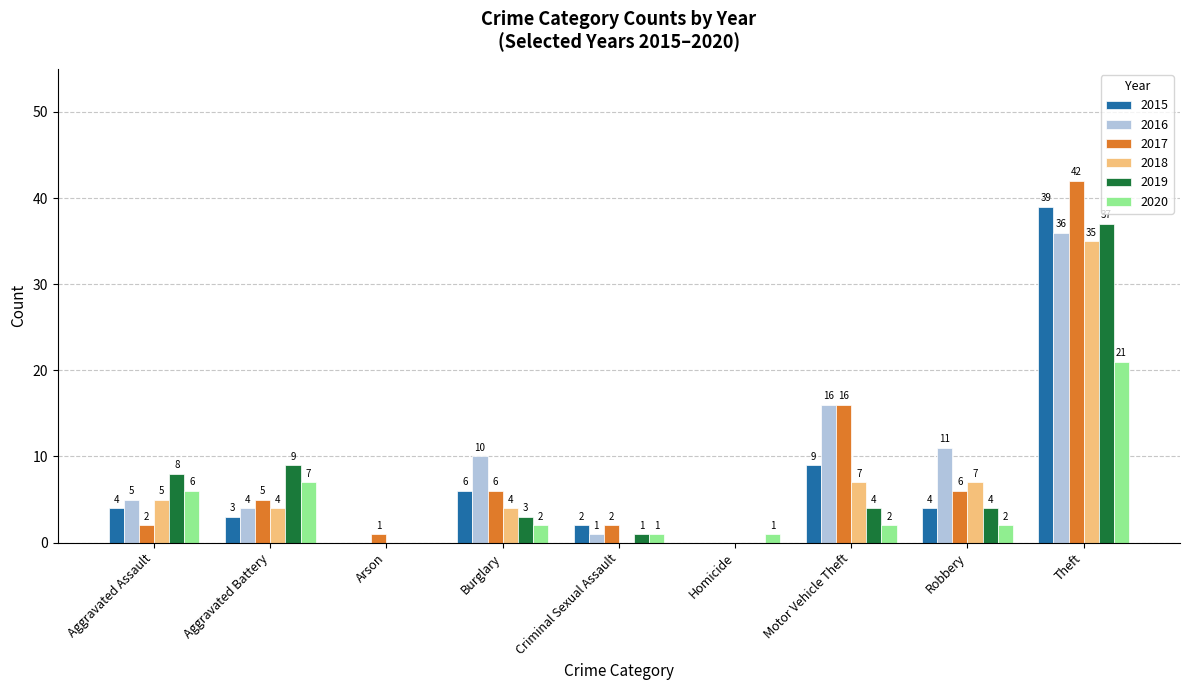

What is the difference between the 2020 values at Aggravated Battery and Criminal Sexual Assault?

6